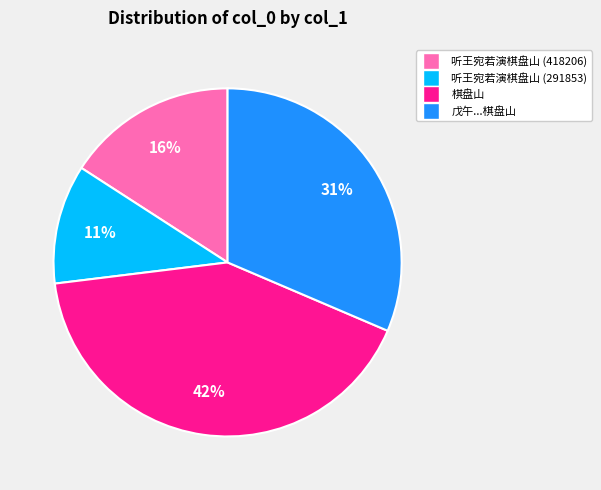

Do 戊午...棋盘山 and 听王宛若演棋盘山 (418206) together represent more than half of the pie?

No